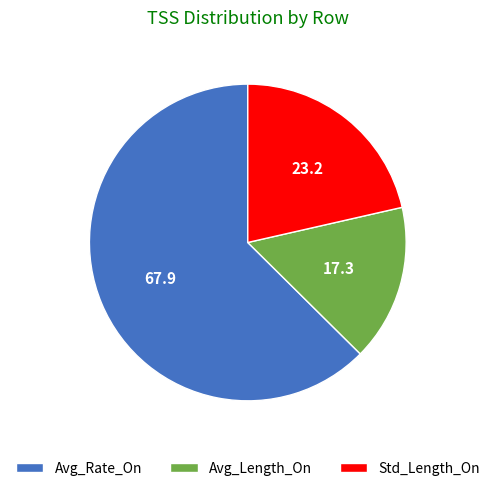

Which has a higher value, Avg_Length_On or Avg_Rate_On?

Avg_Rate_On